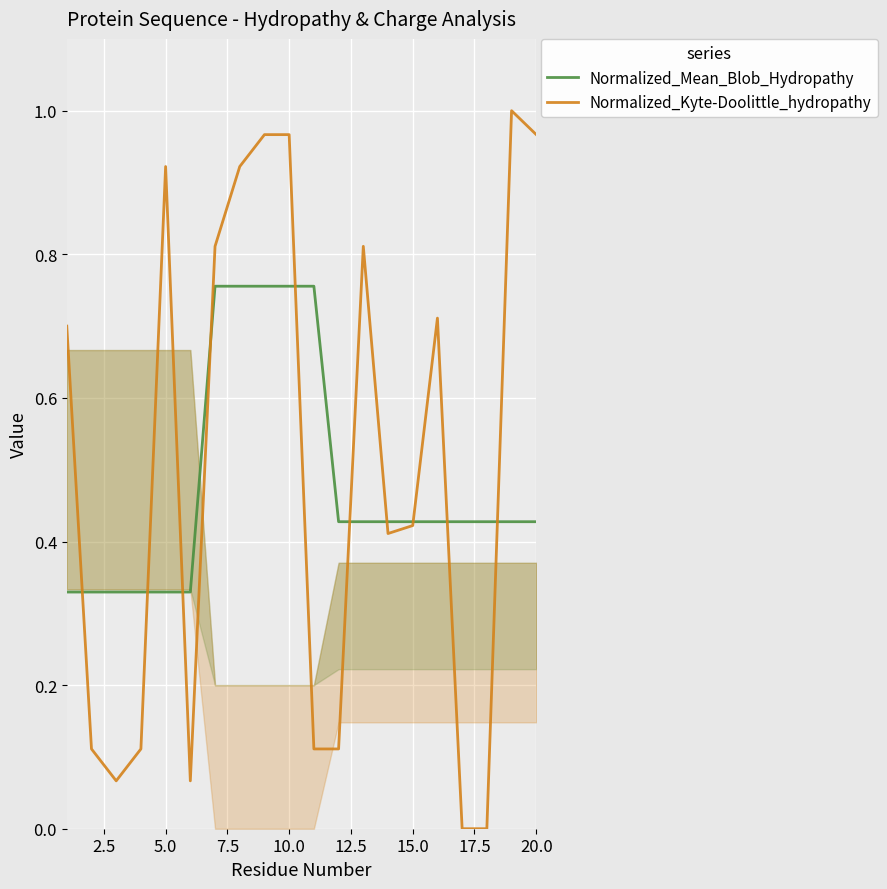

Reading left to right, transcribe all the data shown in this chart.

Normalized_Mean_Blob_Hydropathy: 0.3	0.3	0.3	0.3	0.3	0.3	0.8	0.8	0.8	0.8	0.8	0.4	0.4	0.4	0.4	0.4	0.4	0.4	0.4	0.4
Normalized_Kyte-Doolittle_hydropathy: 0.7	0.1	0.1	0.1	0.9	0.1	0.8	0.9	1.0	1.0	0.1	0.1	0.8	0.4	0.4	0.7	0.0	0.0	1.0	1.0